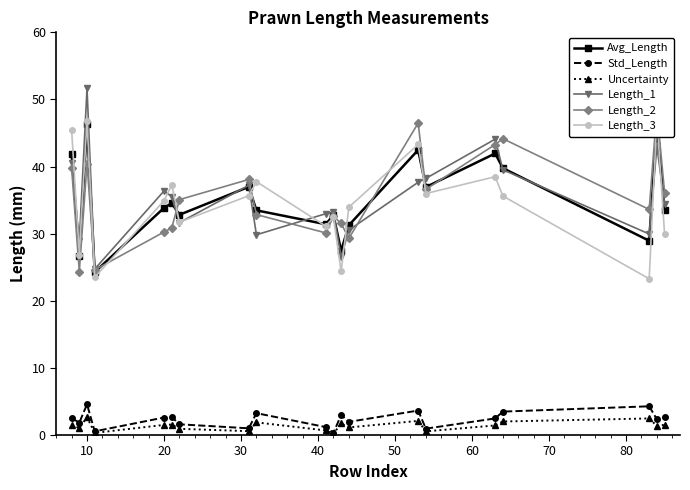

In Avg_Length, how many points are lower than both neighbors (excluding endpoints)?

7